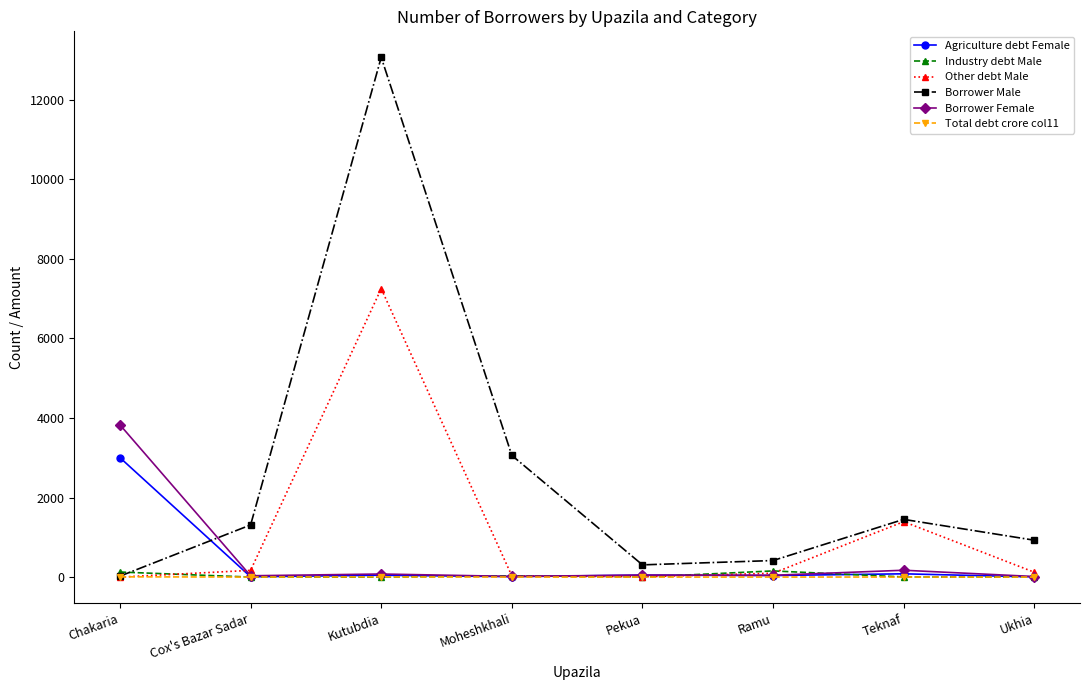

True or false: Borrower Male has a value of 13069.0 at Kutubdia.

True